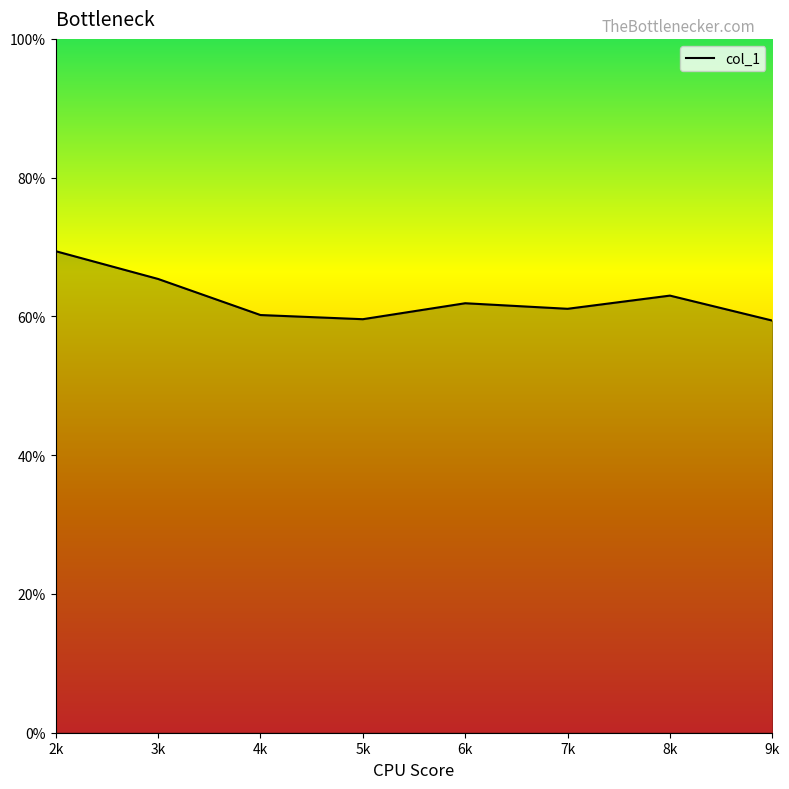

What is the change in value from 2k to 7k?

-0.1